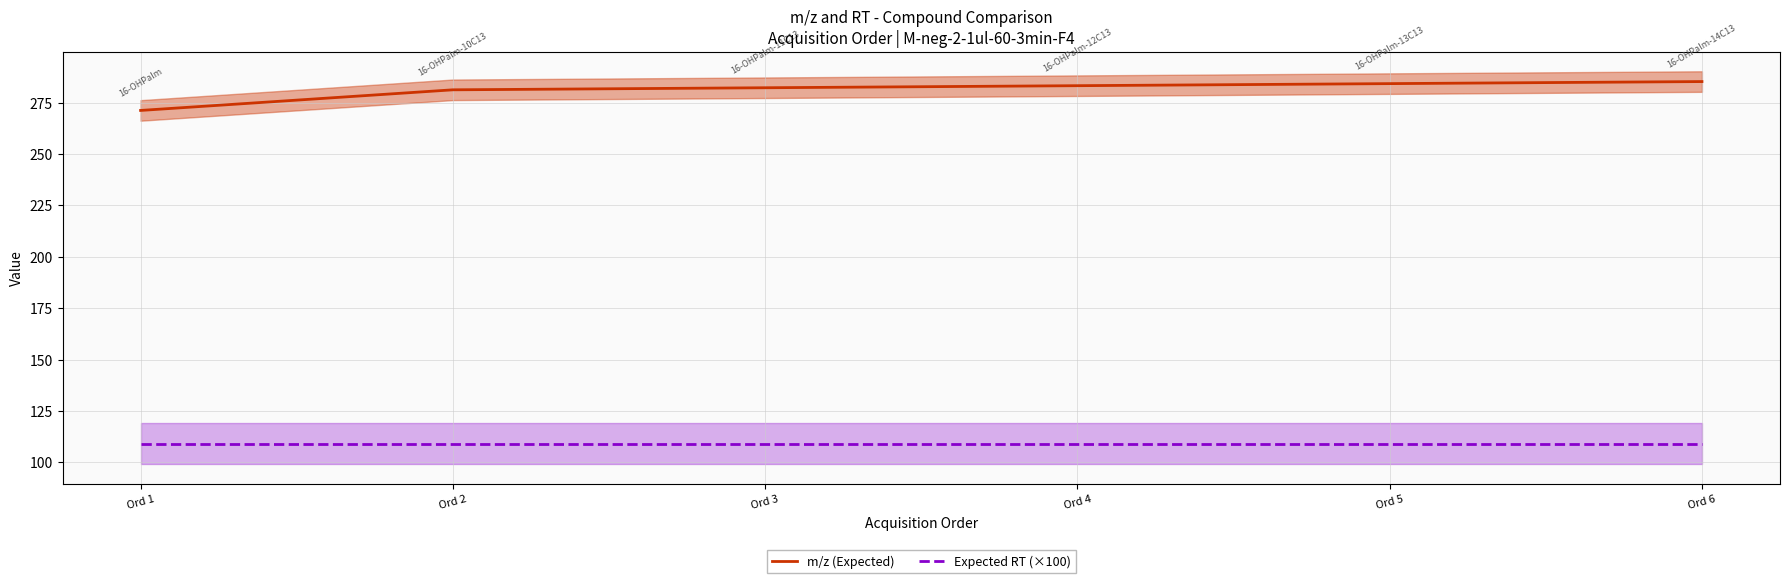

How many lines are shown in the chart?

2